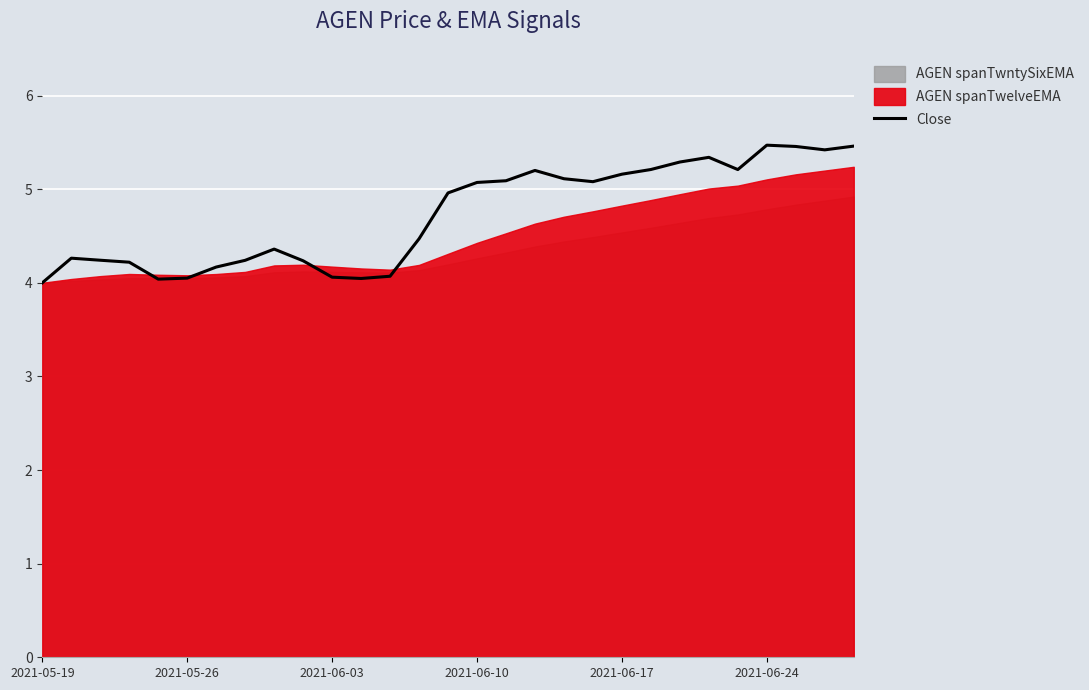

How many points are lower than both their immediate neighbors (excluding endpoints)?

5